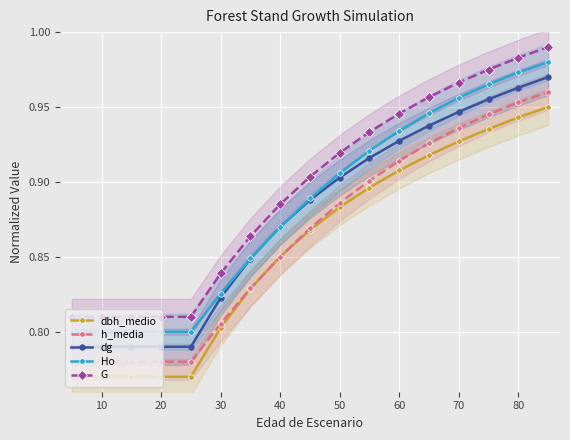

Which series has the largest range (max minus min)?

dbh_medio